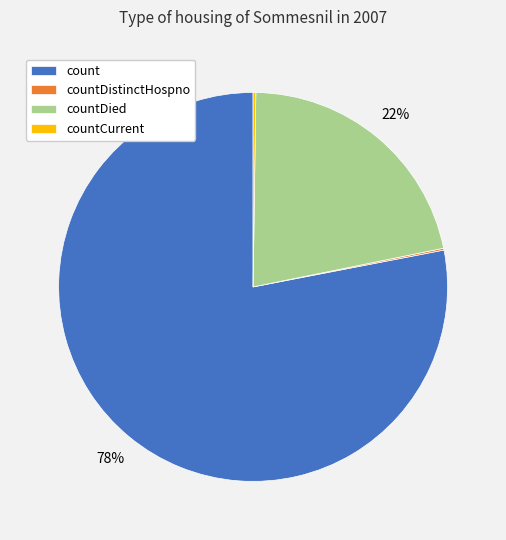

The count slice represents 72% of the pie. True or false?

False